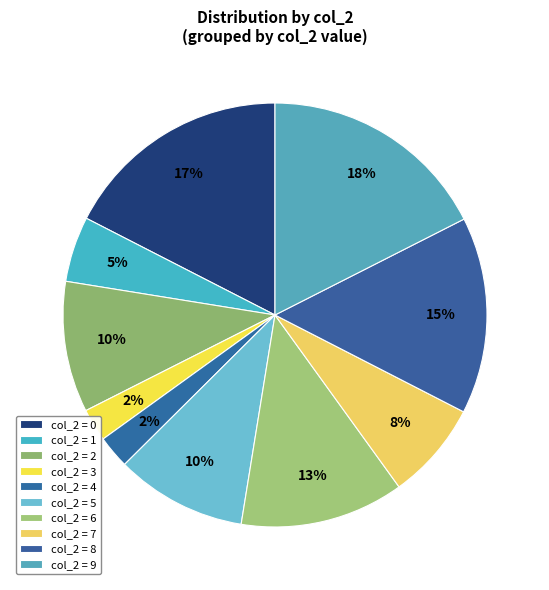

Count the number of slices in the pie.

10